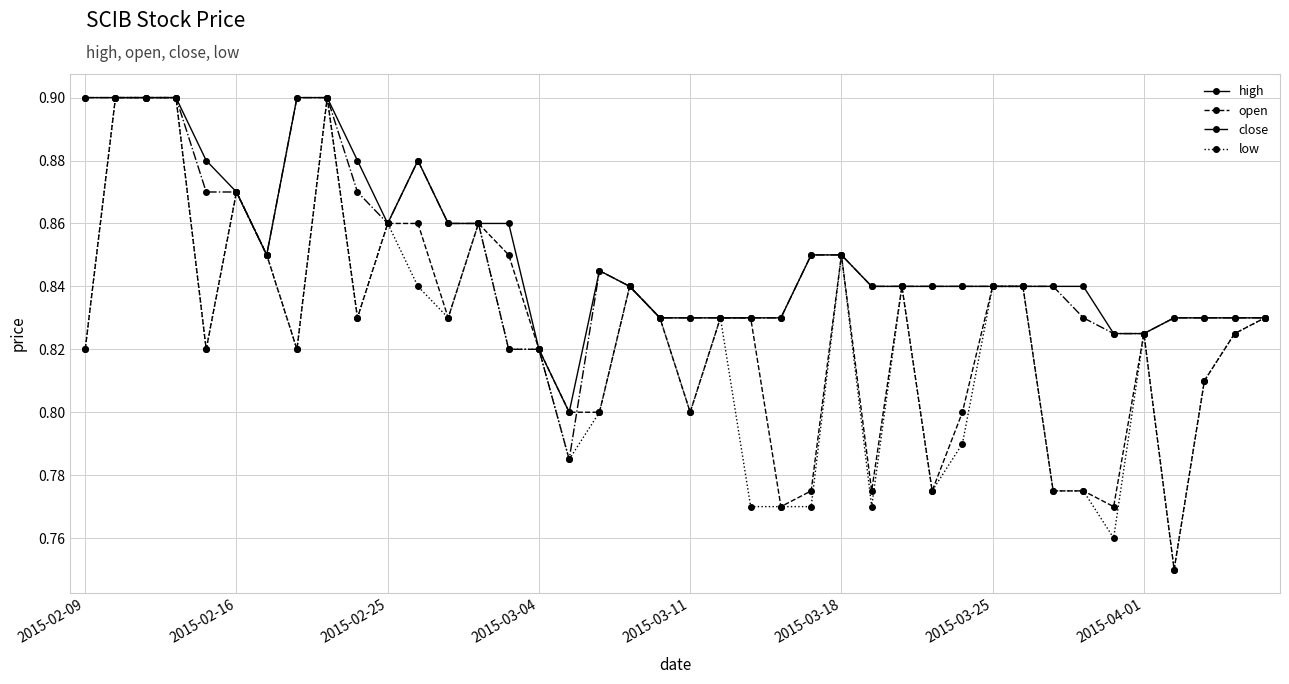

Count the close values in the range 0 to 1.

40